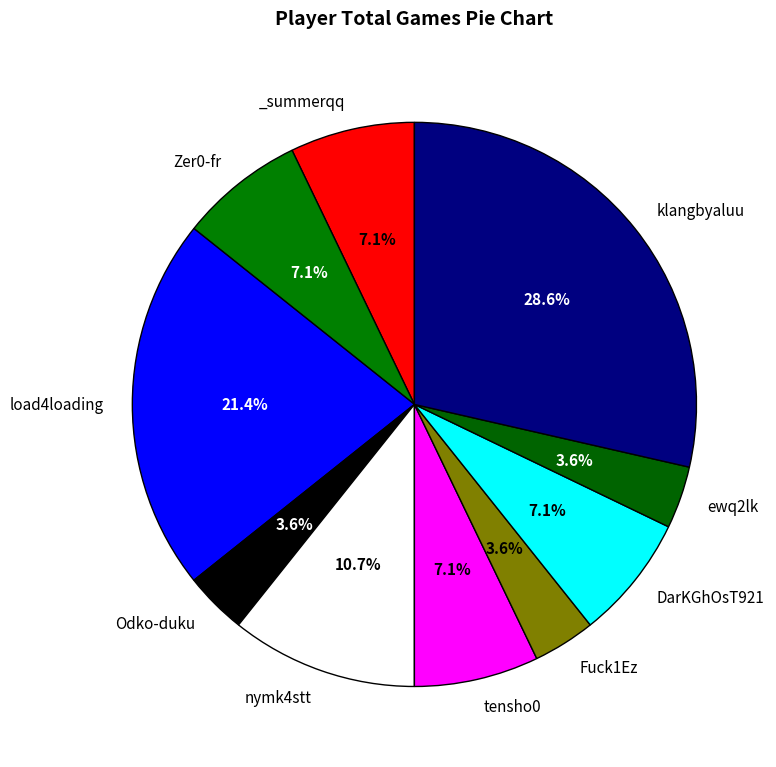

To the nearest percent, what is the average slice percentage?

10%